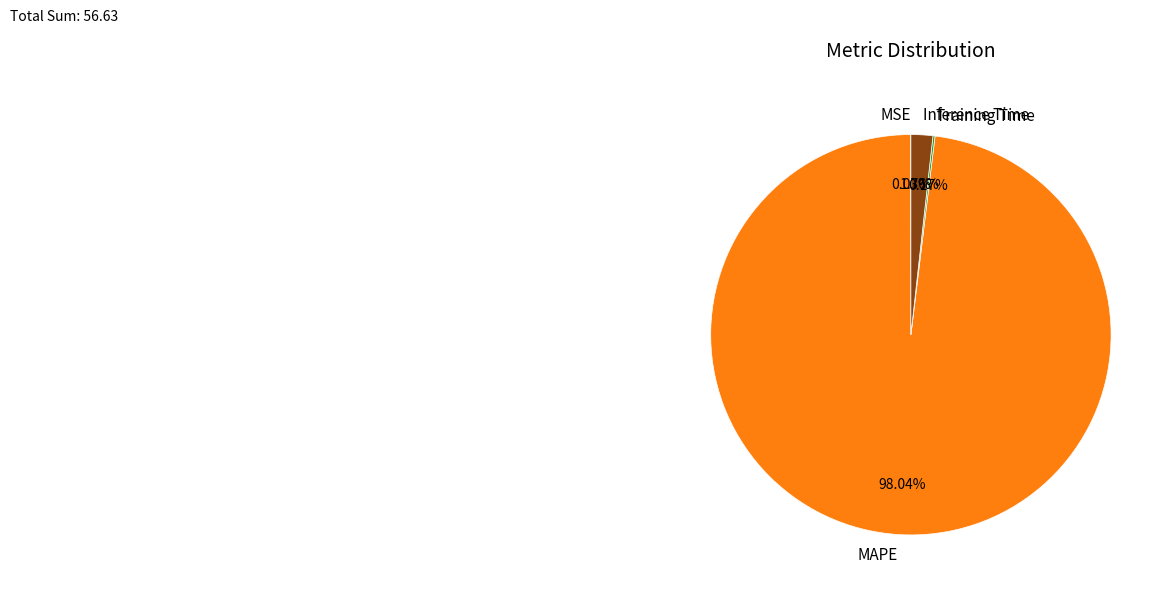

What is the largest slice in the pie chart?

MAPE